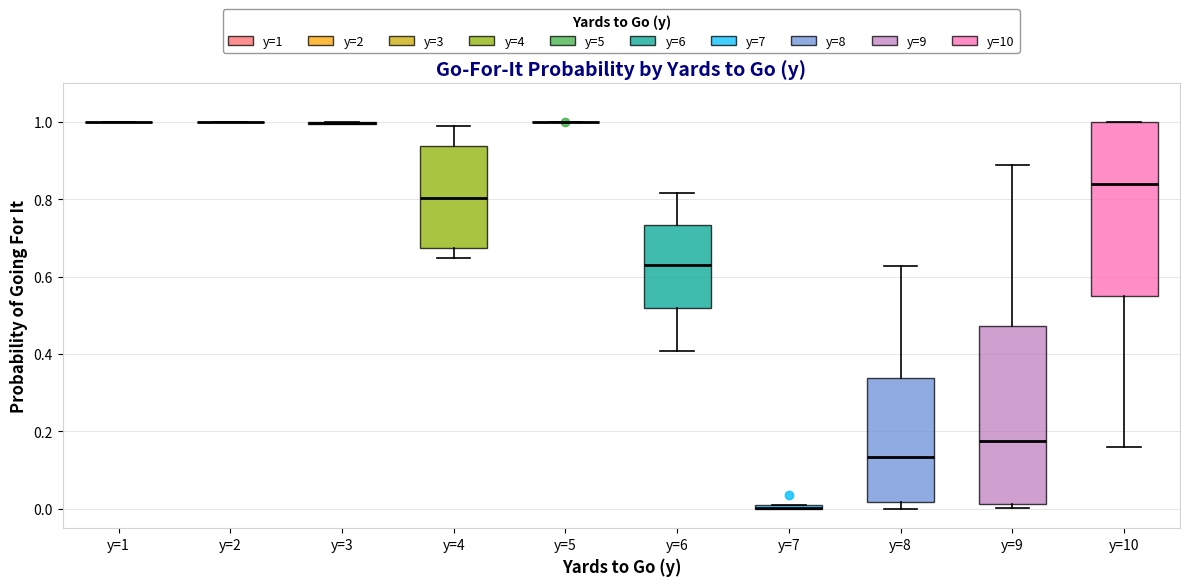

Where is the lower edge of the box for y=7 on the y-axis? The values are not printed on the chart, so give them approximately, as read against the axis.

0.00